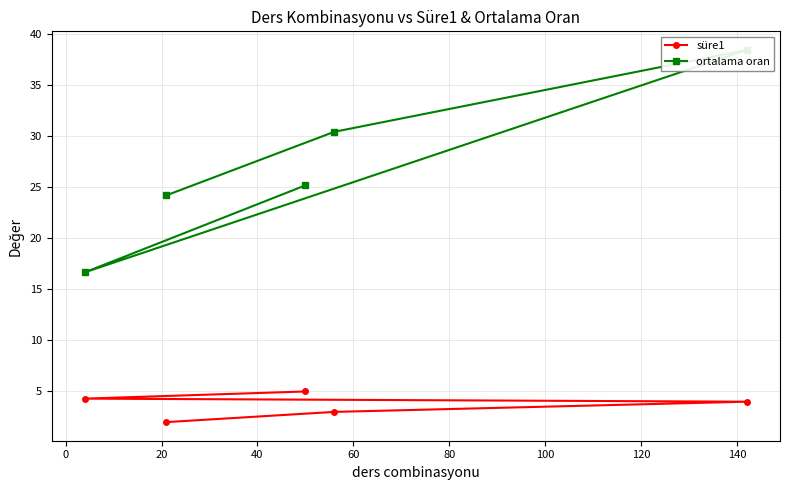

What is the highest value of the süre1 series?

5.0